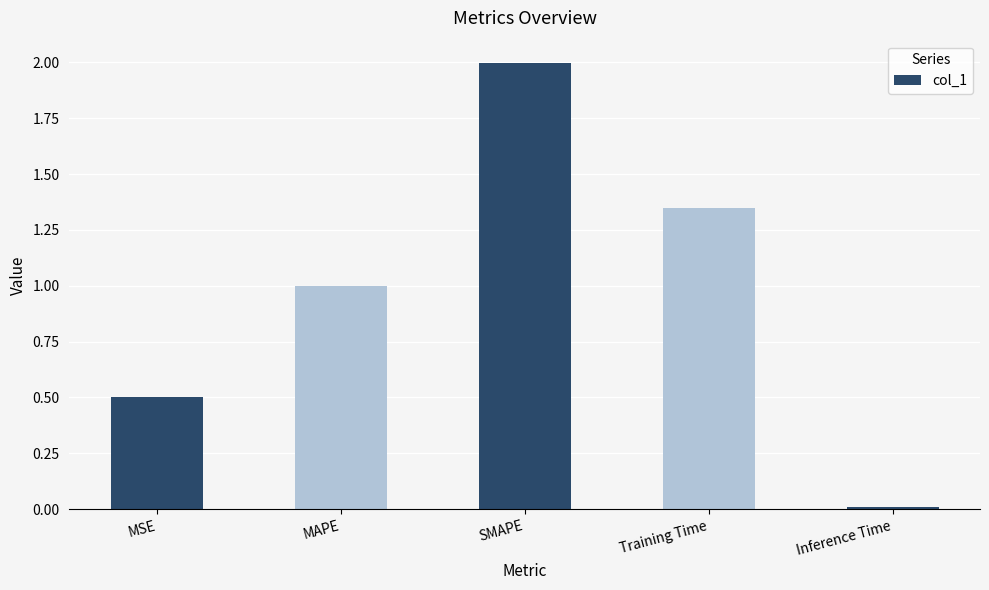

What is the label of the 2nd bar from the left?

MAPE